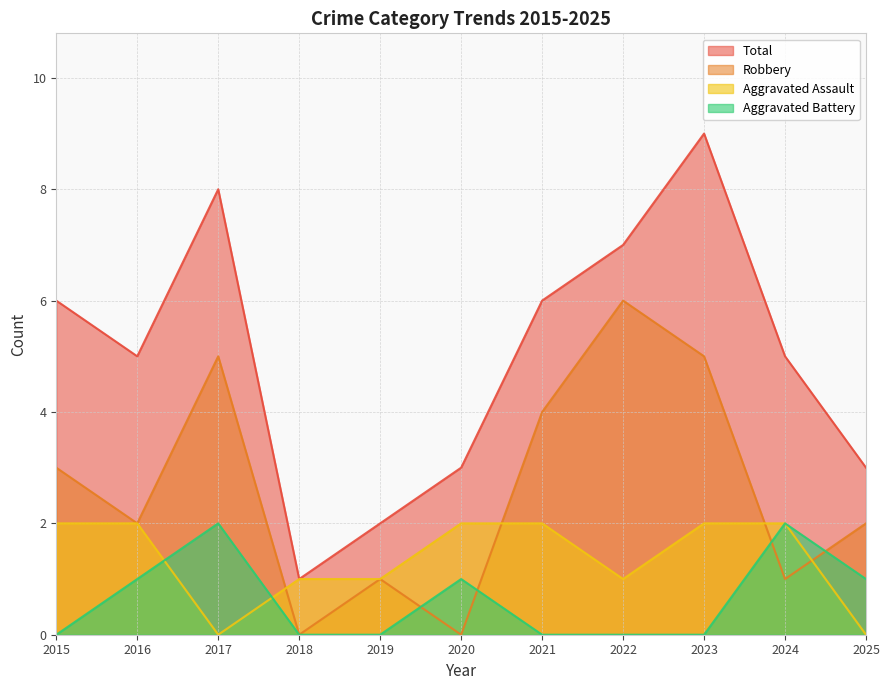

Which category has the lowest value in the Robbery series?

2018